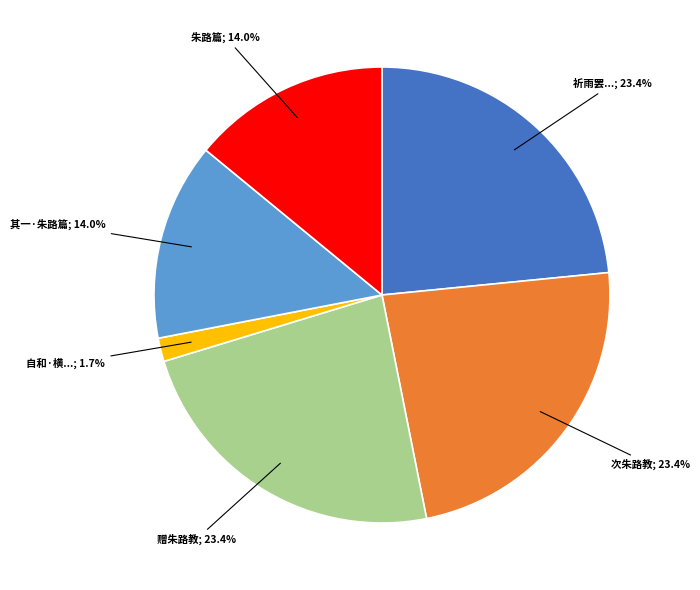

Is there any slice that represents more than half of the pie?

No